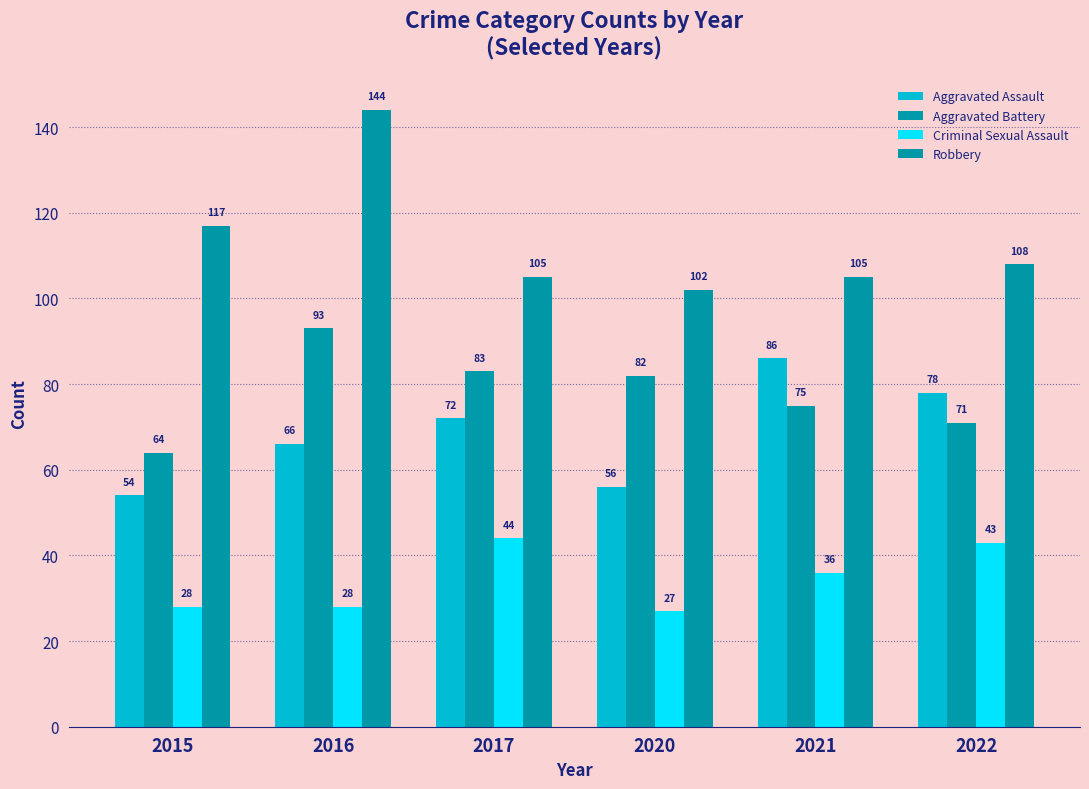

Reading left to right, extract all data points from this chart.

Aggravated Assault: 2015=54	2016=66	2017=72	2020=56	2021=86	2022=78
Aggravated Battery: 2015=64	2016=93	2017=83	2020=82	2021=75	2022=71
Criminal Sexual Assault: 2015=28	2016=28	2017=44	2020=27	2021=36	2022=43
Robbery: 2015=117	2016=144	2017=105	2020=102	2021=105	2022=108